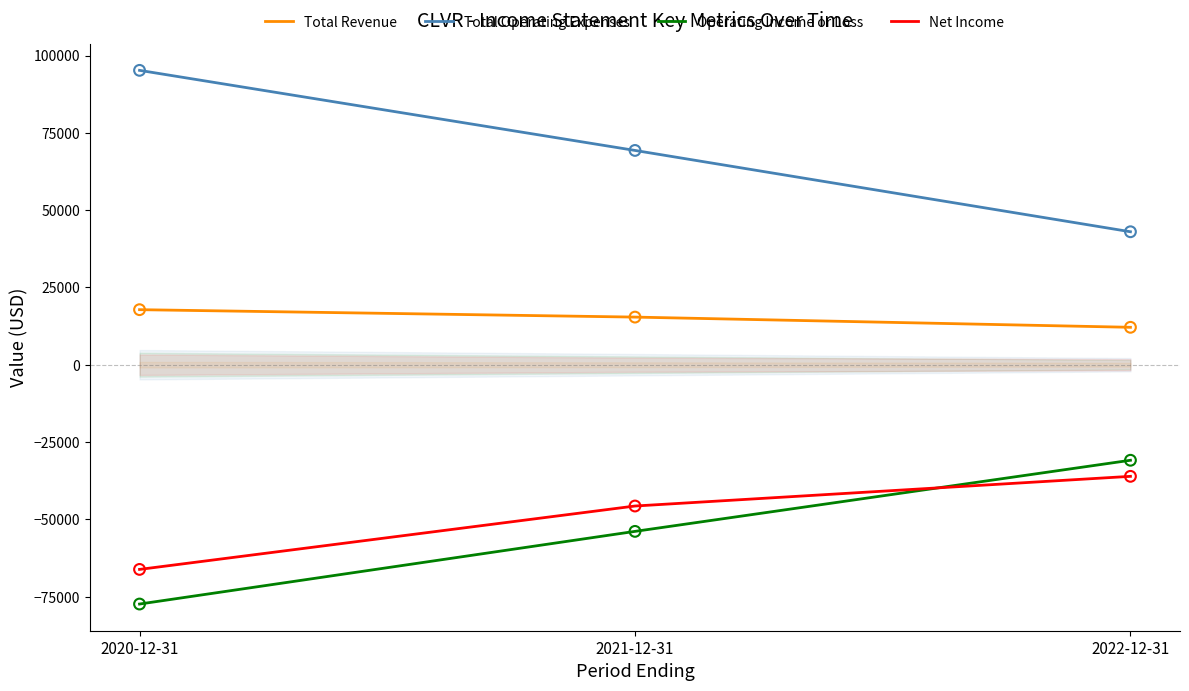

What are all the series names shown in the legend?

Total Revenue, Total Operating Expenses, Operating Income or Loss, Net Income